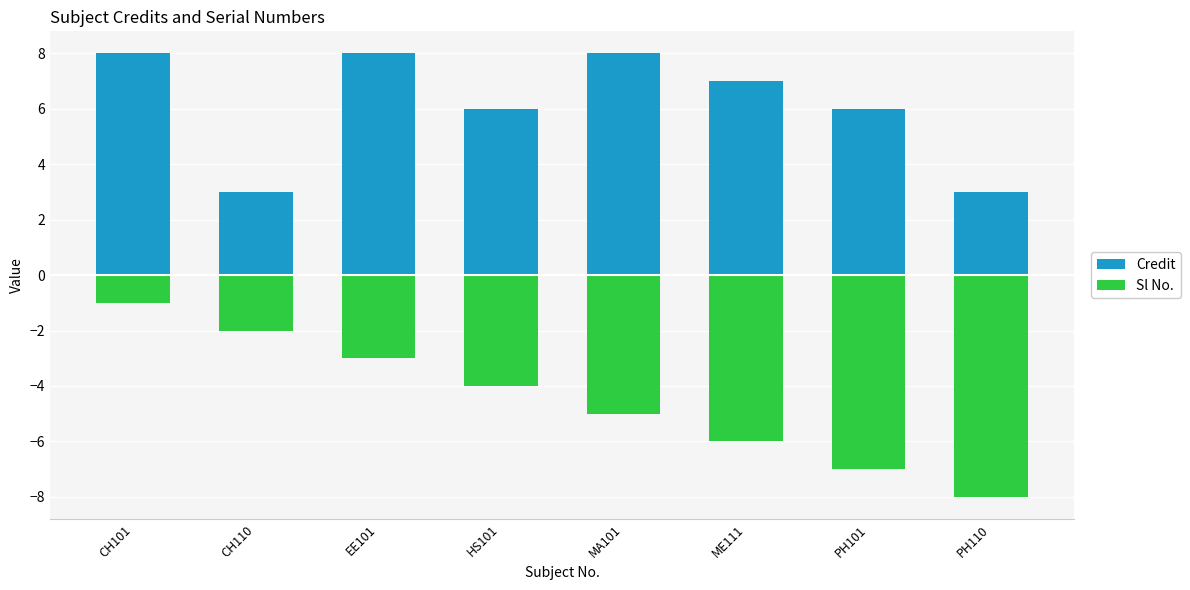

The value of Sl No. at ME111 is -9. True or false?

False